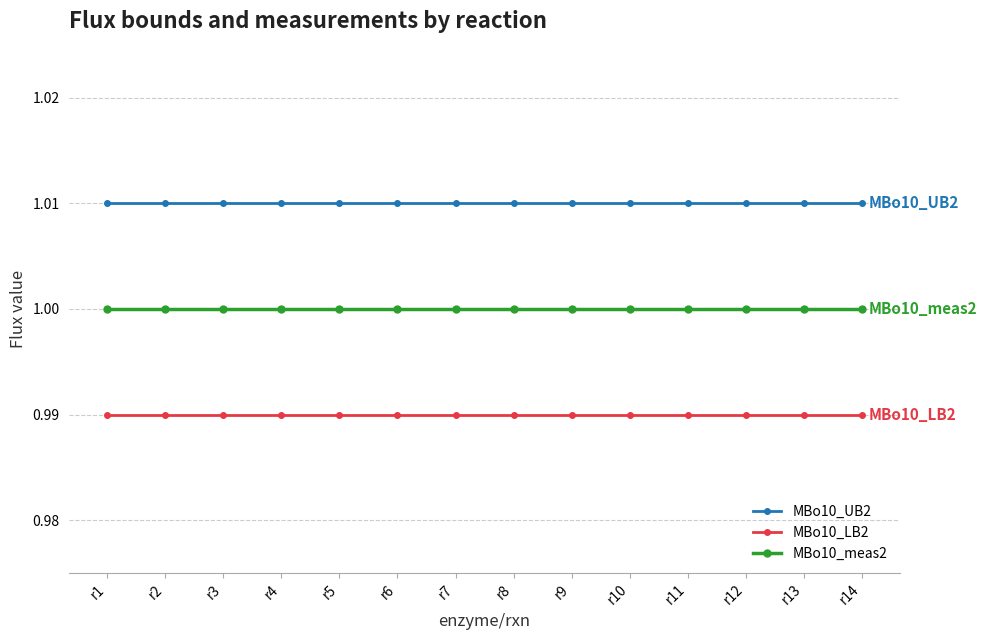

True or false: MBo10_UB2 and MBo10_LB2 cross at least once.

False